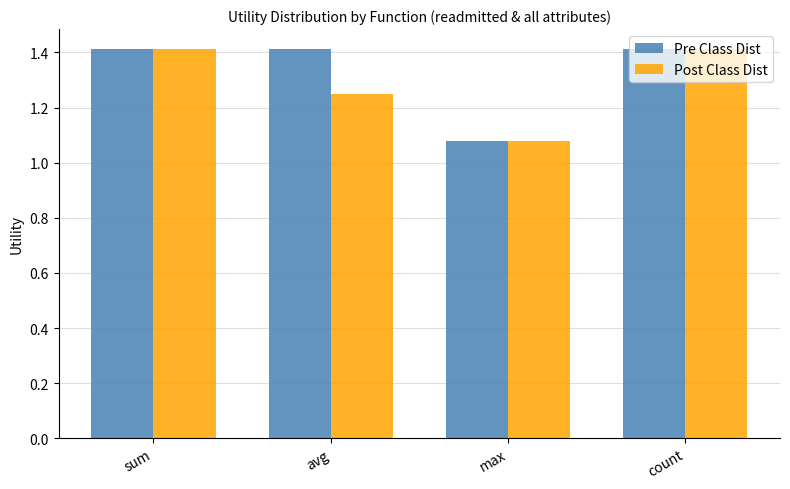

How many distinct data groups are displayed?

2